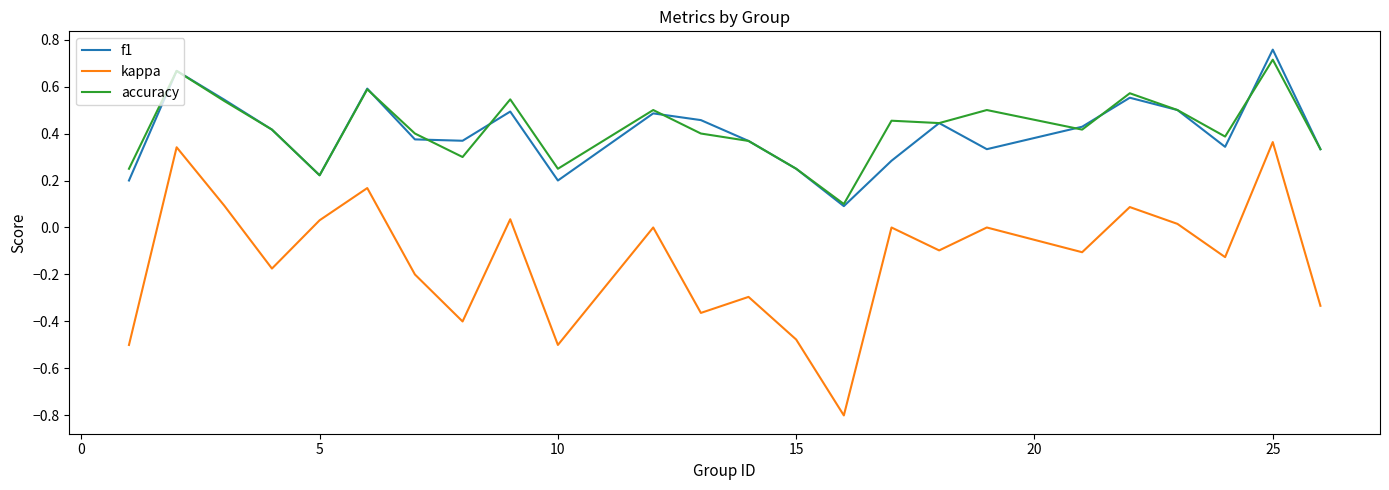

True or false: kappa and accuracy intersect in this chart.

False